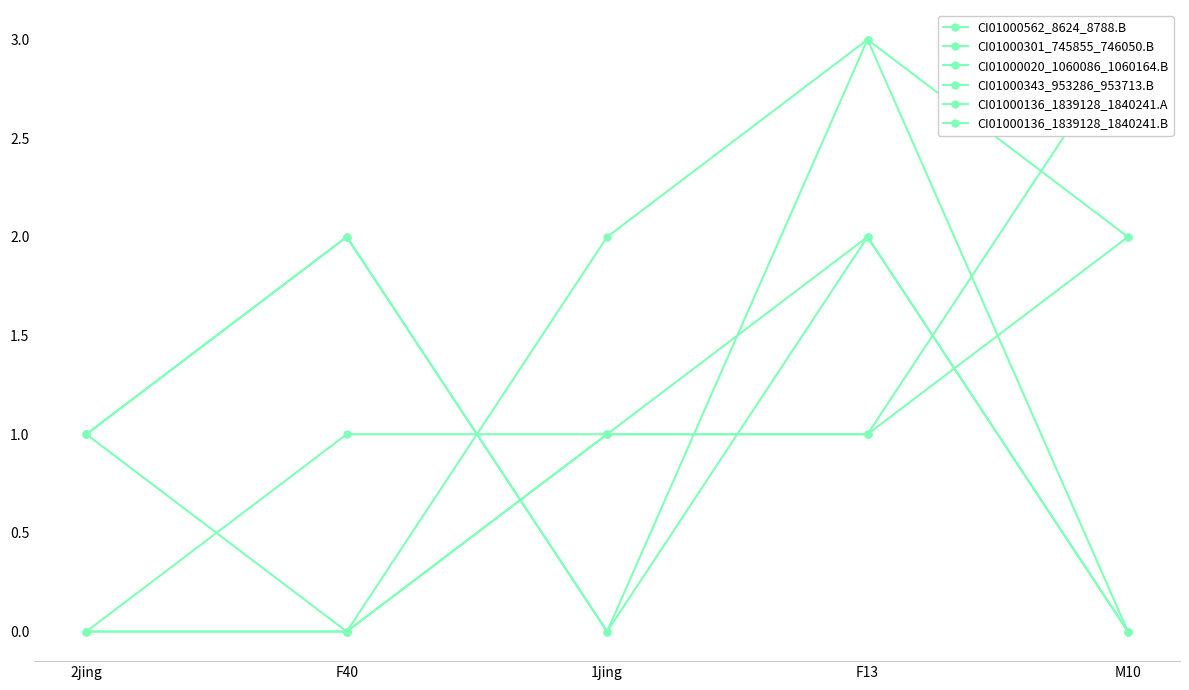

At M10, list the series in order from smallest to largest.

CI01000562_8624_8788.B, CI01000020_1060086_1060164.B, CI01000136_1839128_1840241.A, CI01000301_745855_746050.B, CI01000343_953286_953713.B, CI01000136_1839128_1840241.B